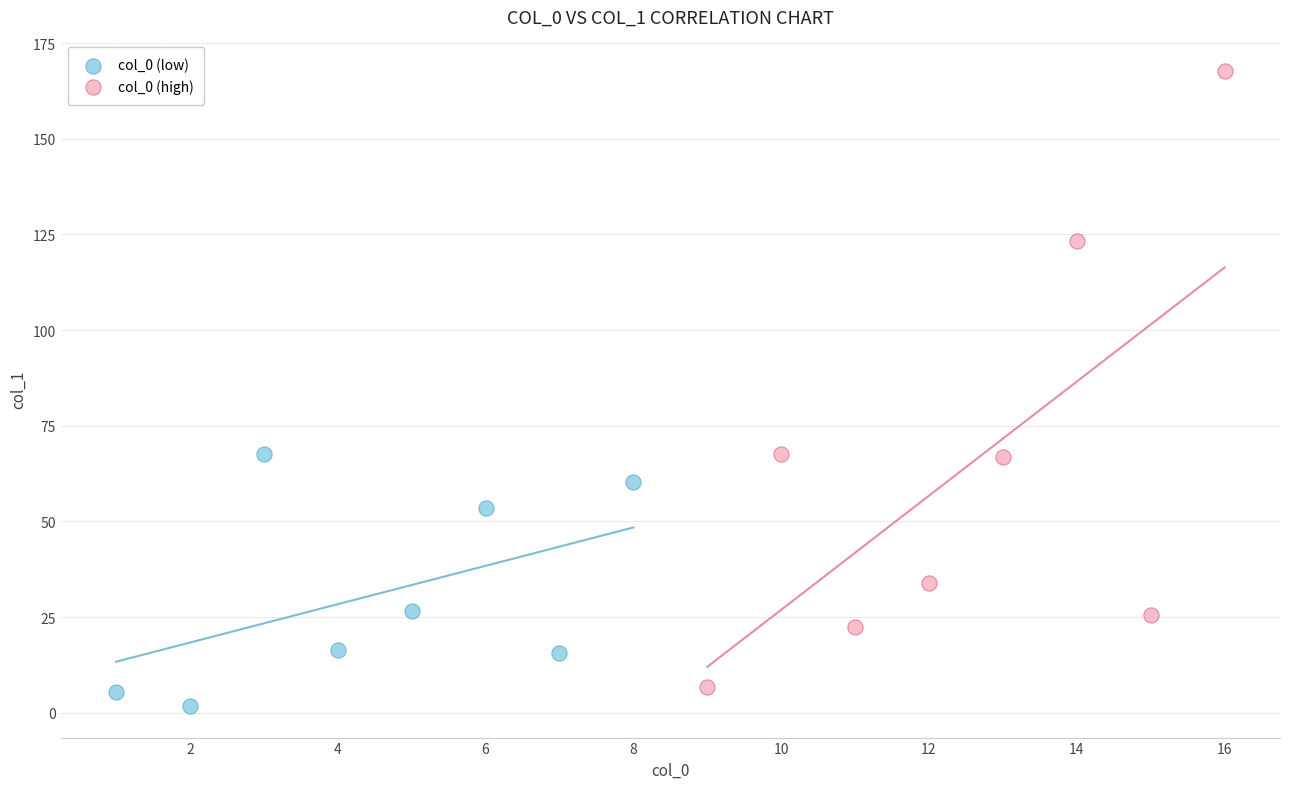

Which series reaches the minimum Y coordinate?

col_0 (low)